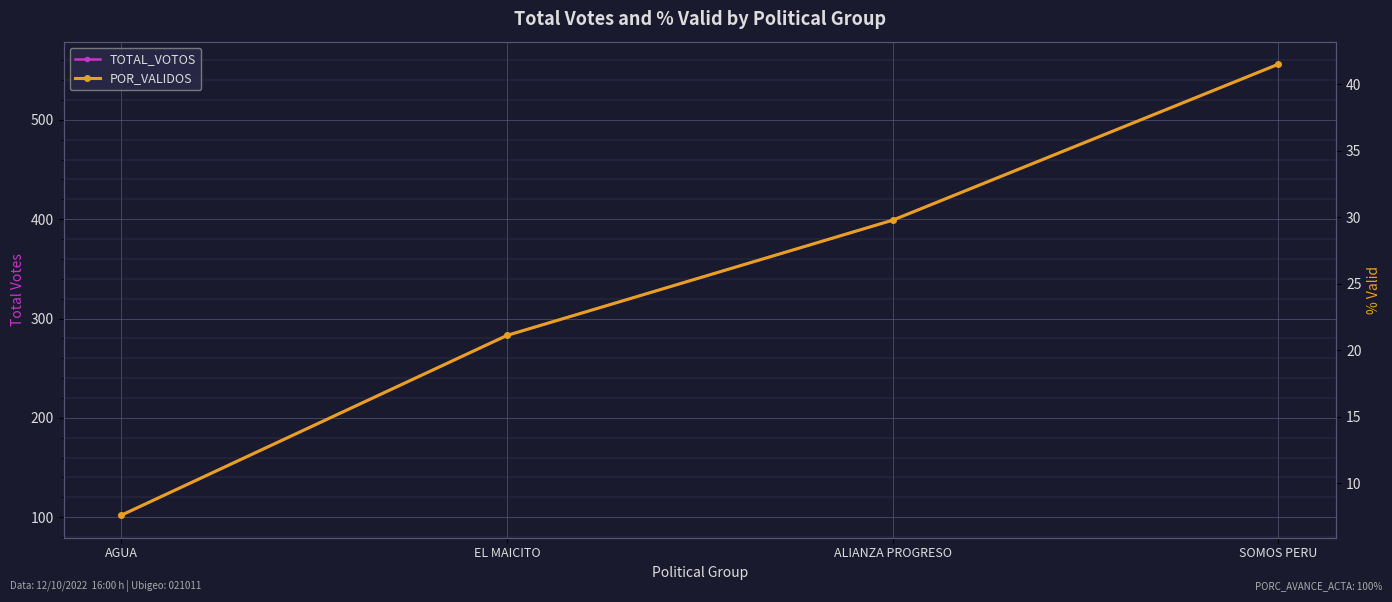

At which category is the sum across all series the highest?

SOMOS PERU